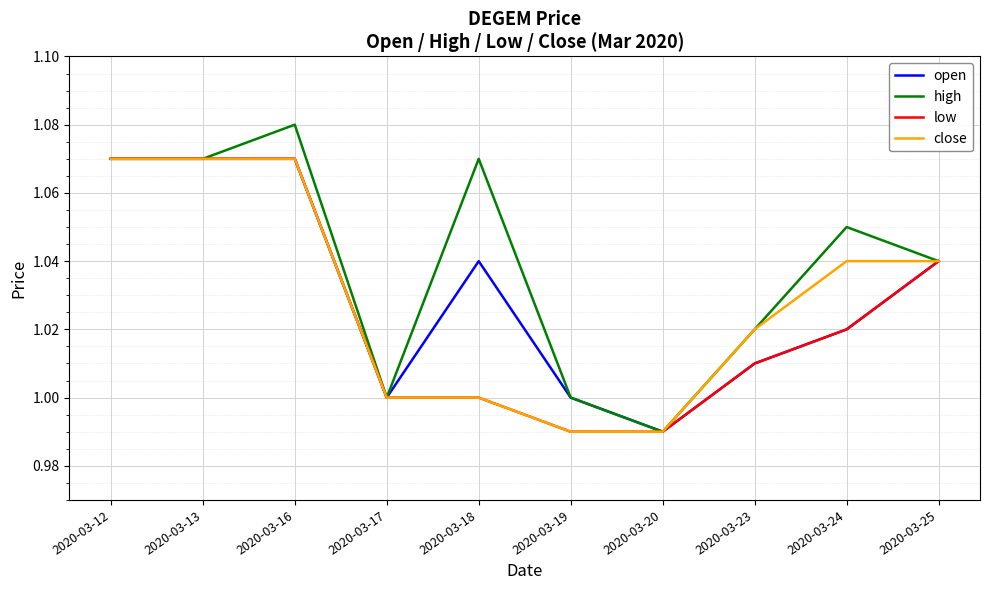

Which series has the largest range (max minus min)?

high